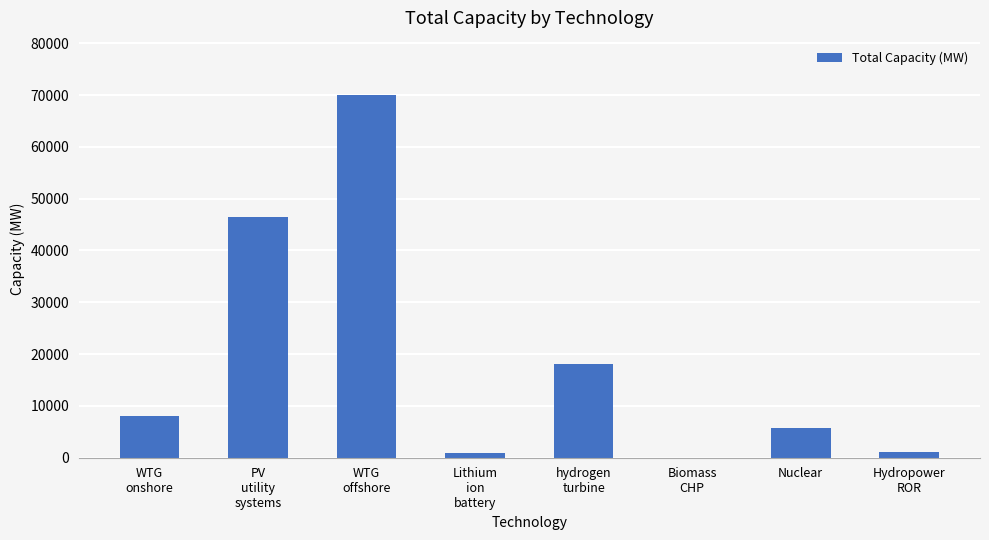

The value at Nuclear is 3151.1. True or false?

False